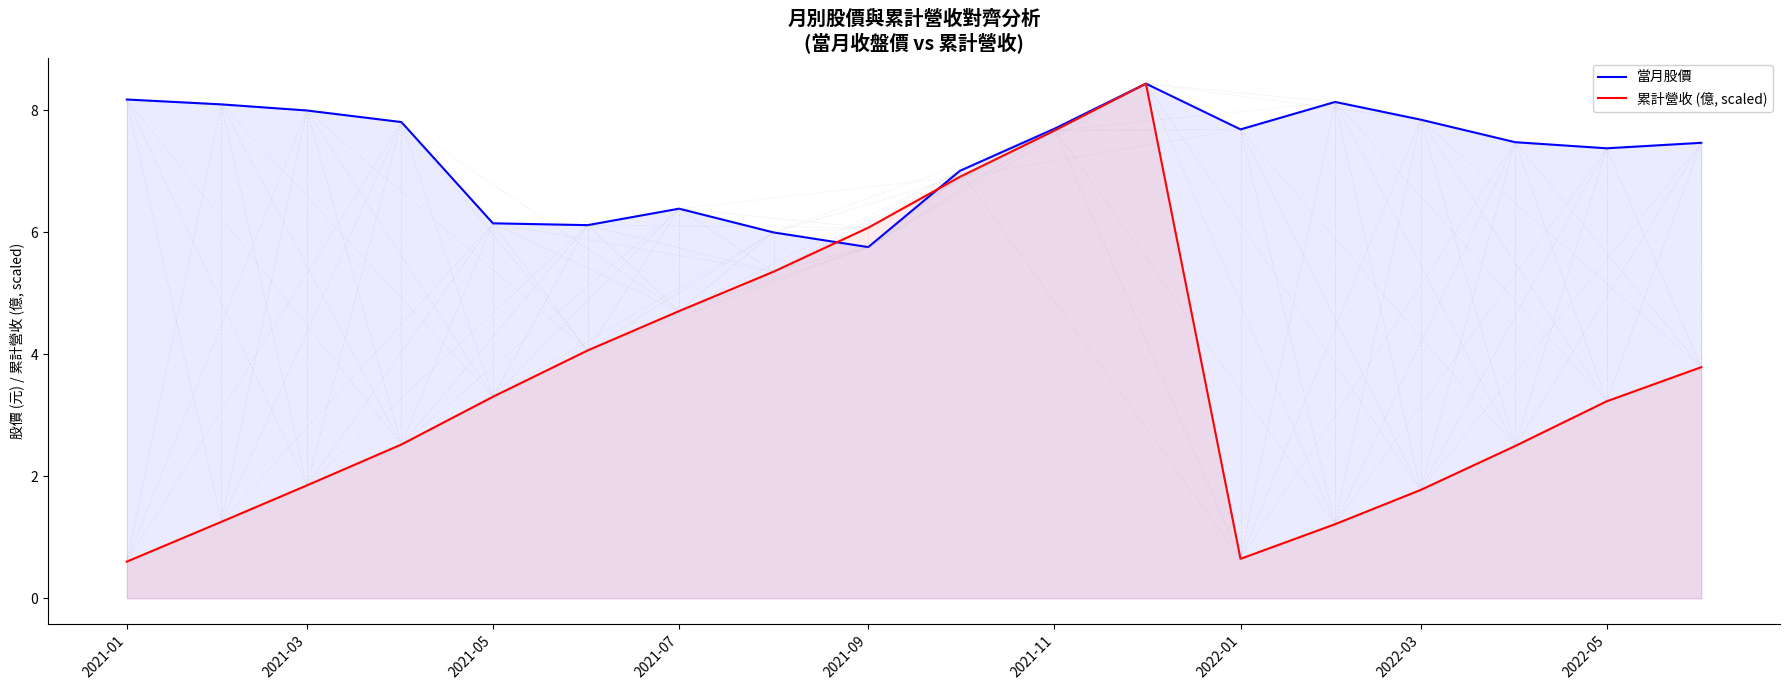

What is the difference between the maximum and minimum values in the 累計營收 (億, scaled) series?

7.8